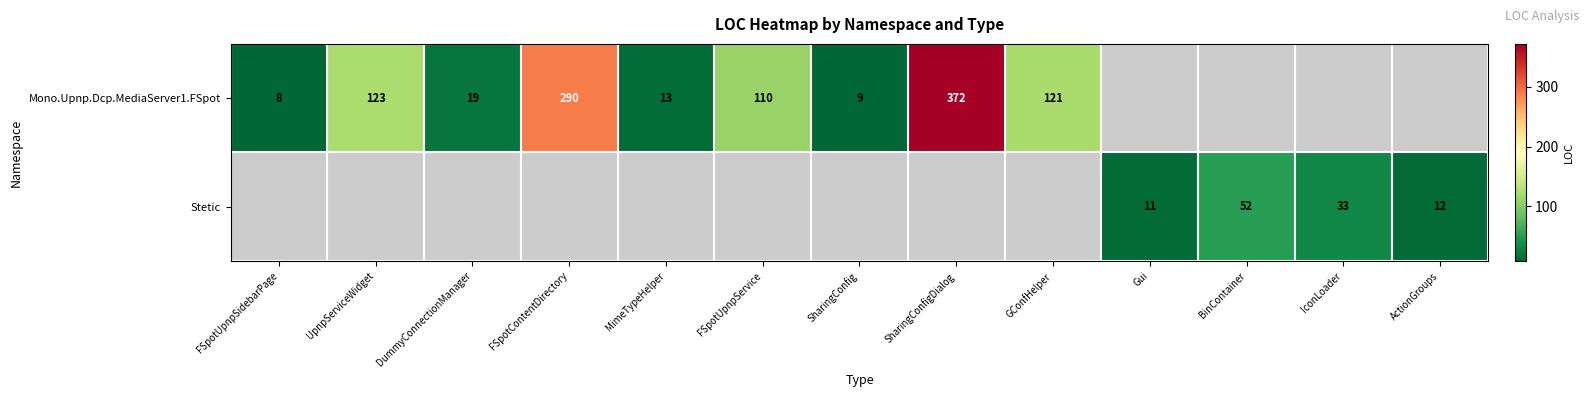

The Mono.Upnp.Dcp.MediaServer1.FSpot series shows 2 at FSpotUpnpSidebarPage. True or false?

False